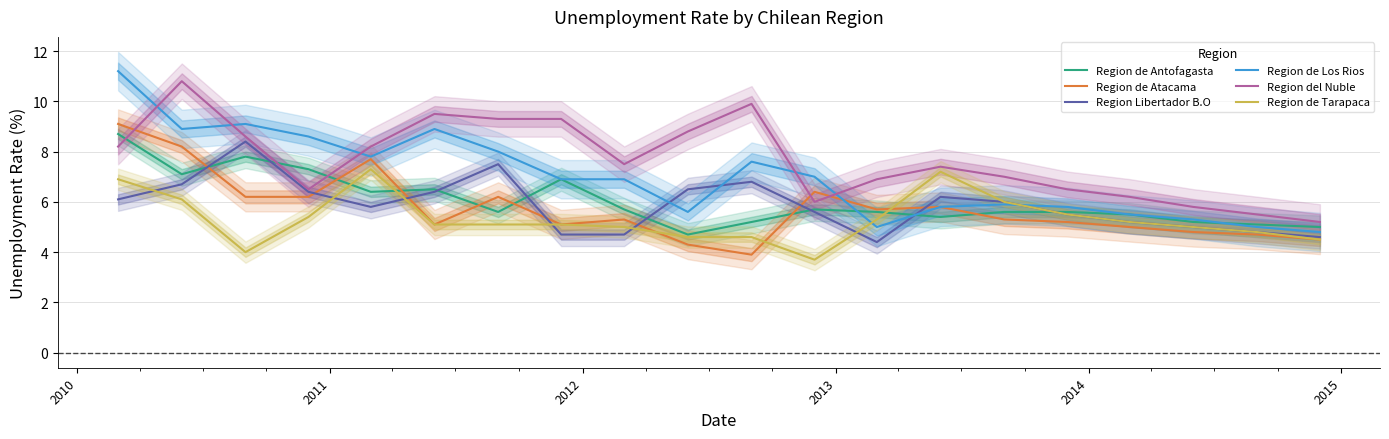

Which series has the widest spread of values?

Region de Los Rios